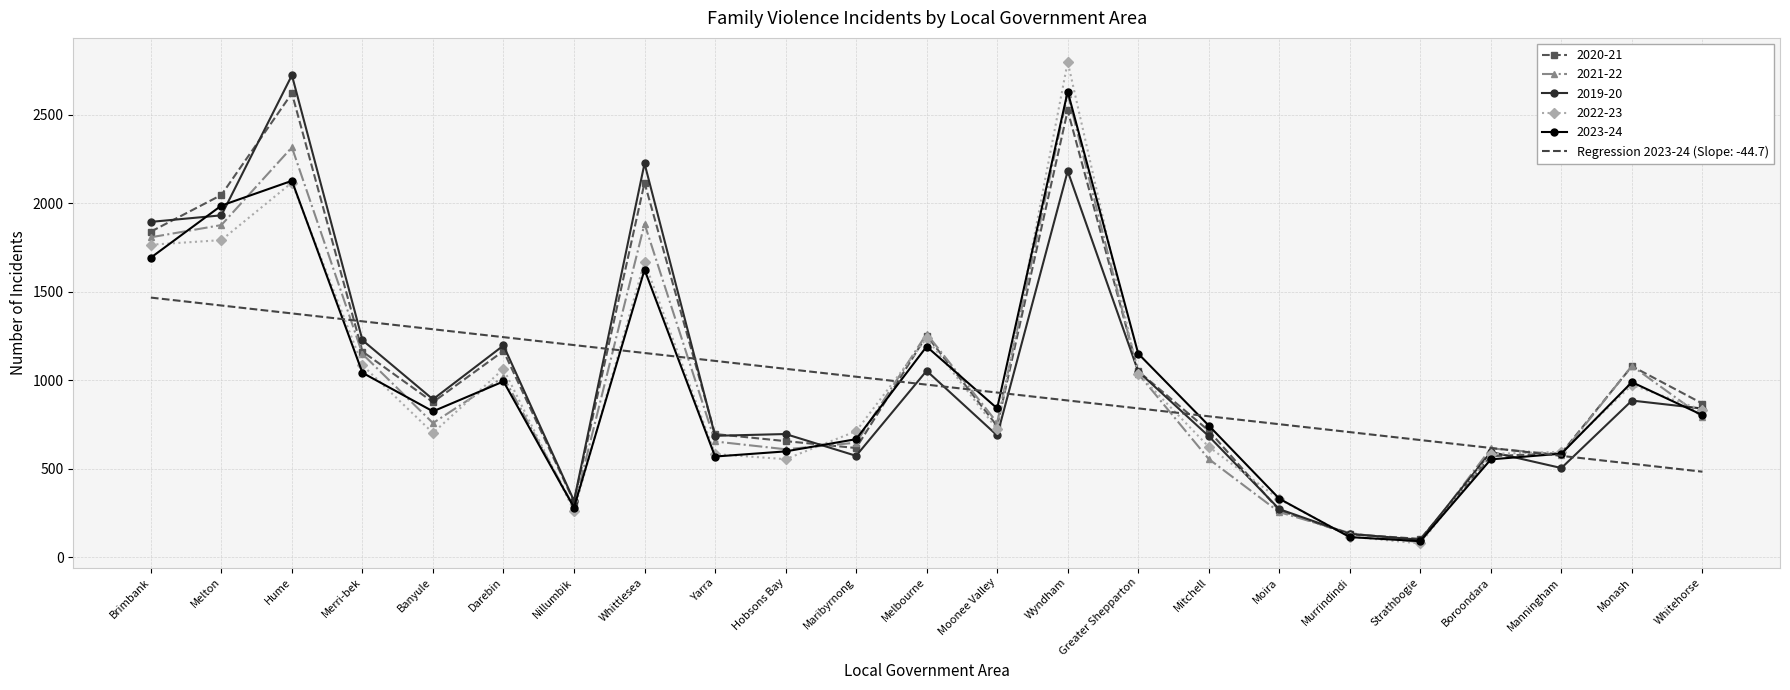

What is the sum of the 2023-24 values at Manningham and Banyule?

1409.0